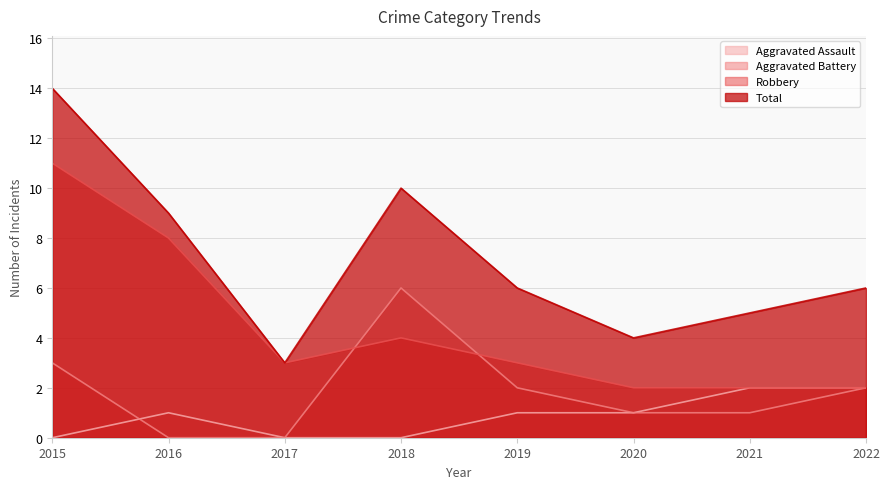

At which label does Total first exceed 6?

2015